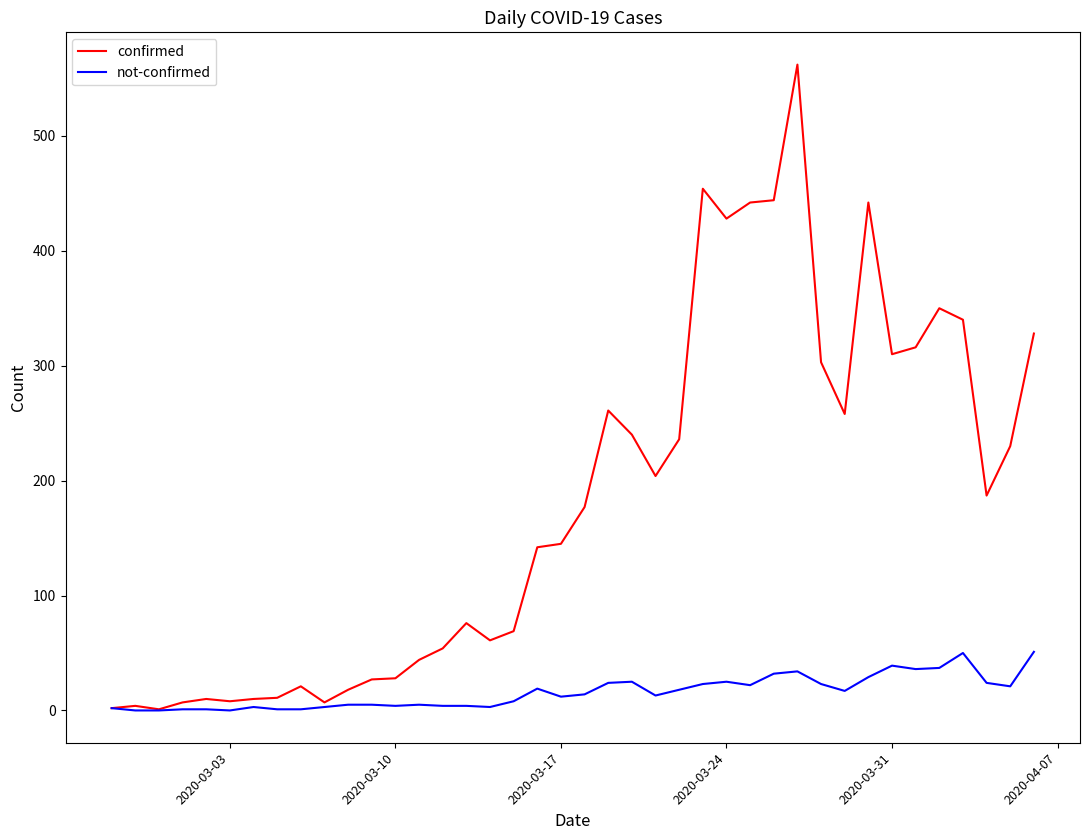

Which series has the largest total across all categories?

confirmed